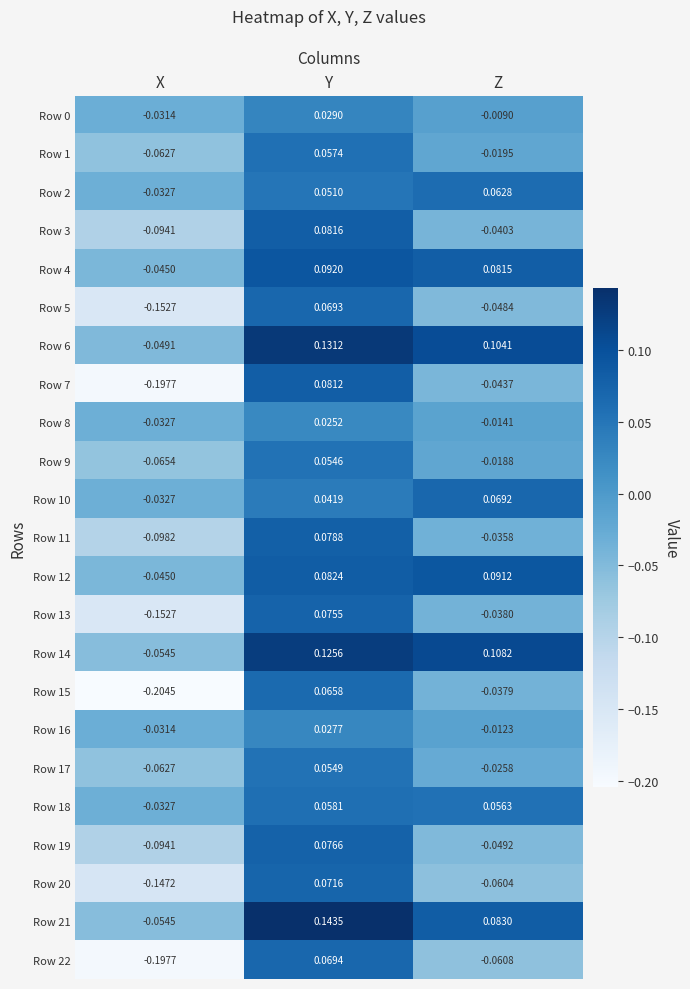

Which series has the largest total across all categories?

Row 6